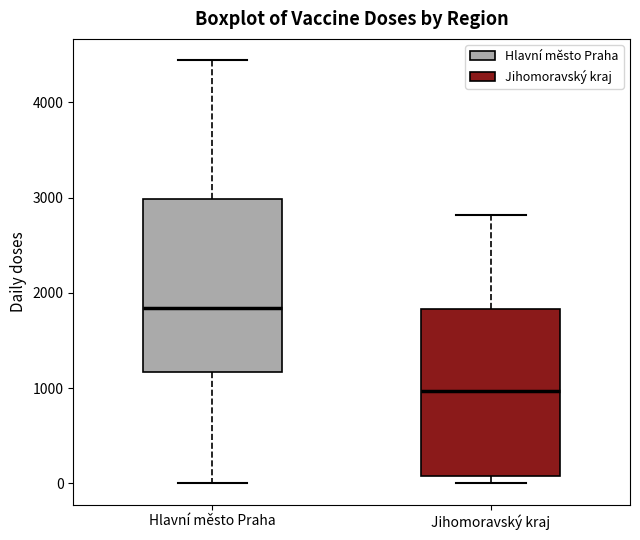

Reading left to right, read every box against the y-axis: the position of its median line, the range the box covers, and the ends of its whiskers. The values are not printed on the chart, so give them approximately, as read against the axis.

Hlavní město Praha: median 1800, box 1200 to 3000, whiskers 0 to 4400
Jihomoravský kraj: median 1000, box 100 to 1800, whiskers 0 to 2800